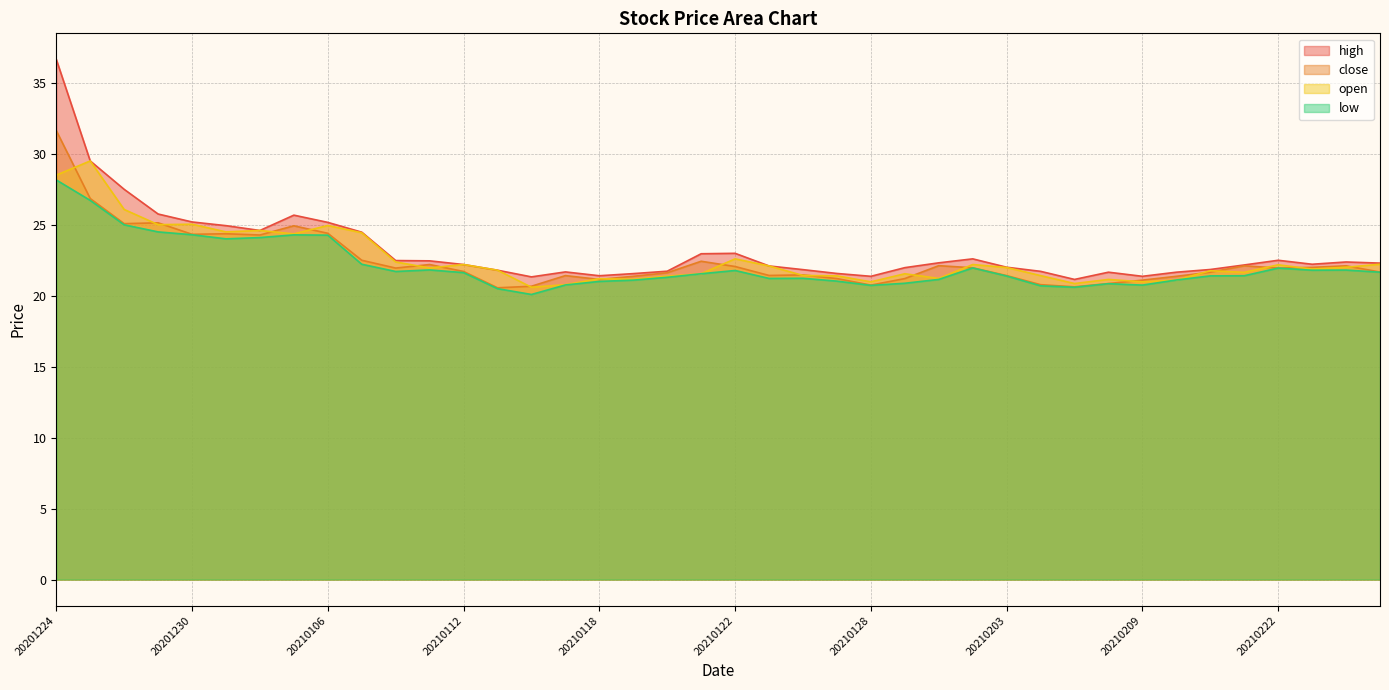

What is the smallest value displayed?

20.1